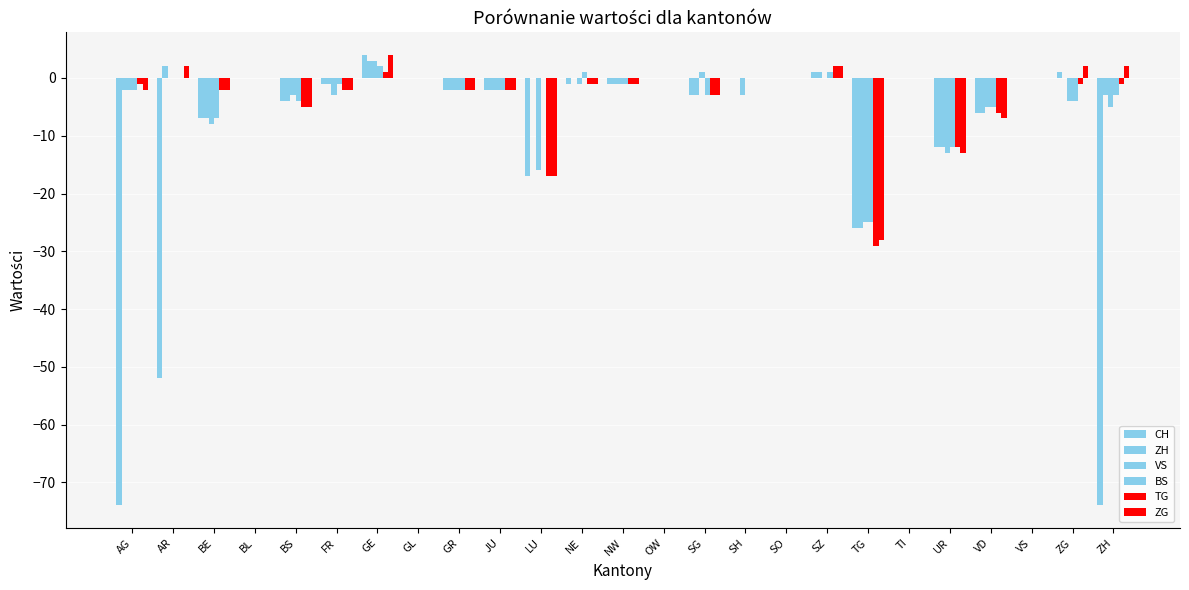

What is the sum of all VS values?

-89